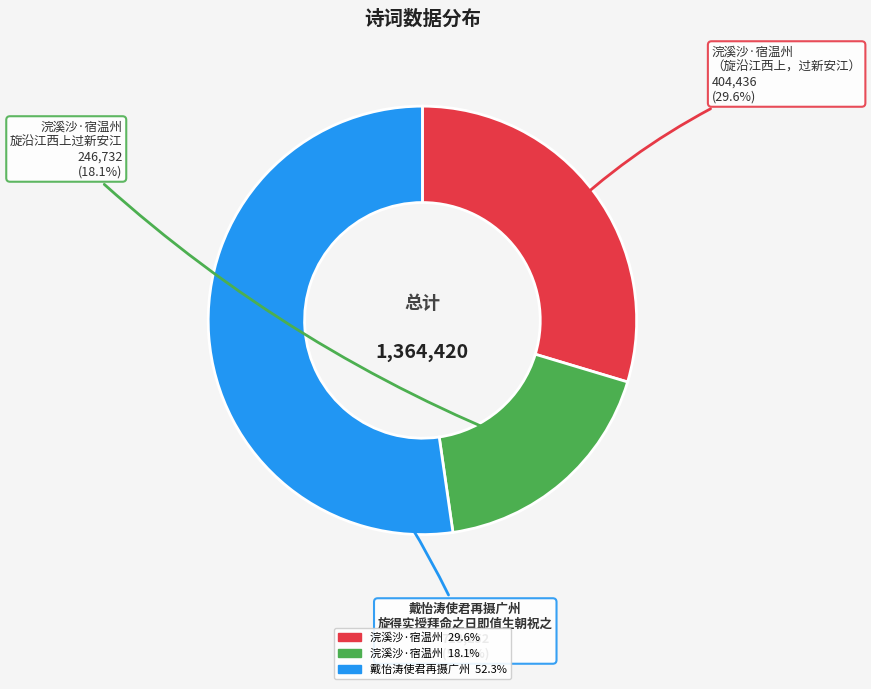

How many segments does this pie chart have?

3